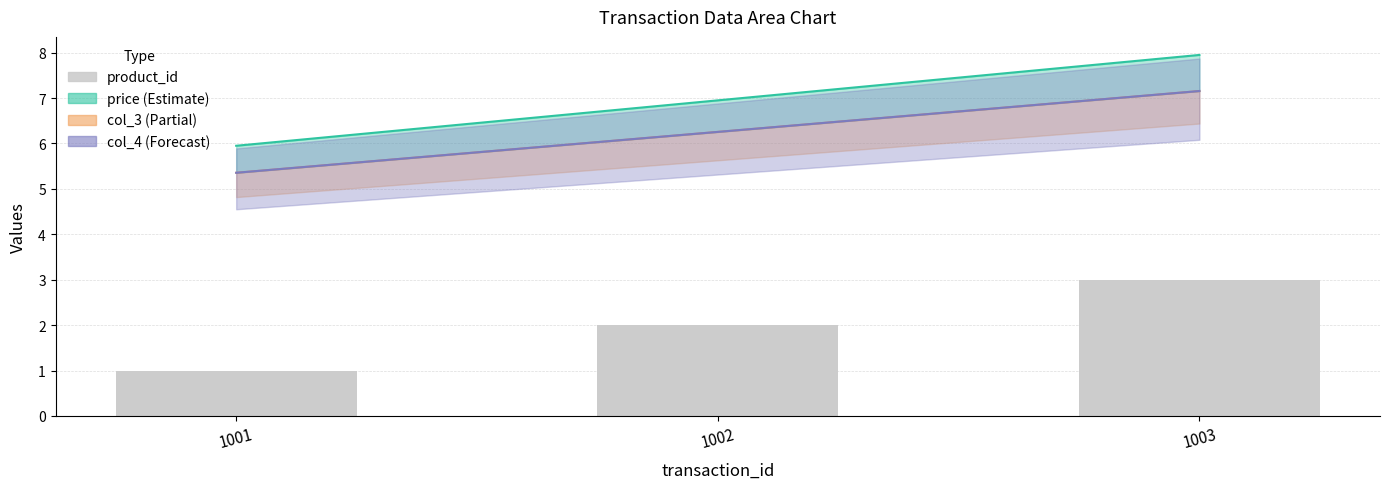

The value at 1002 is 3. True or false?

False